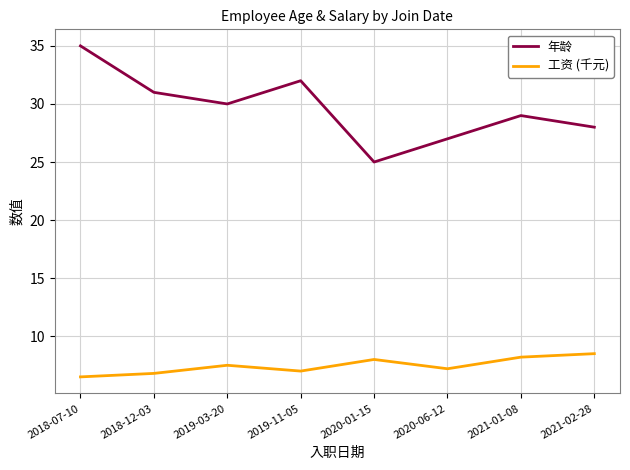

What are all the series names shown in the legend?

年龄, 工资 (千元)